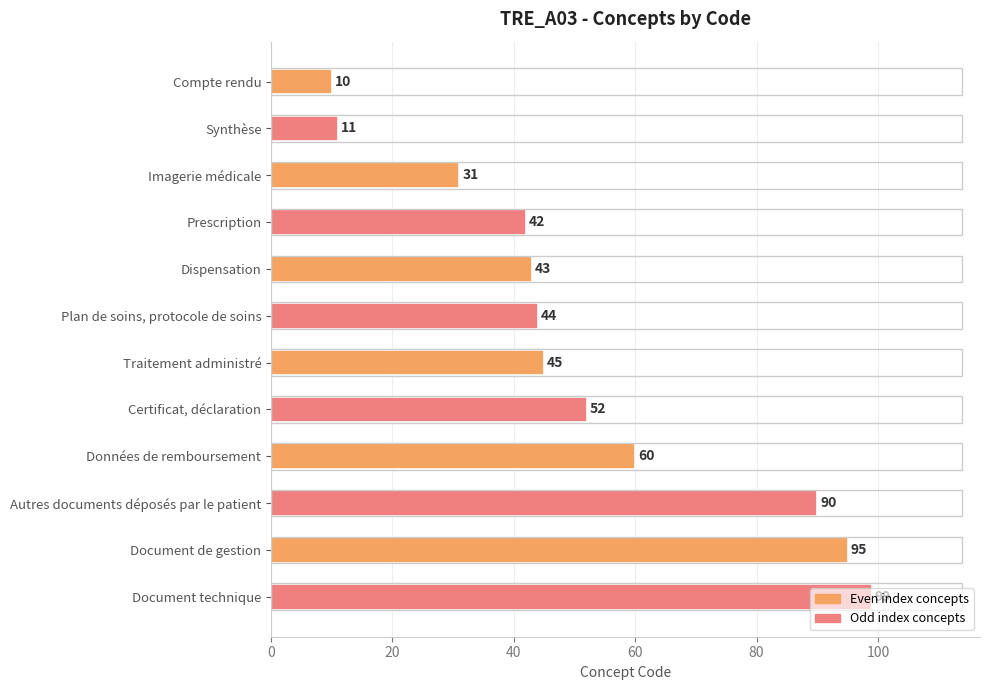

What is the ratio of the value at Plan de soins, protocole de soins to the value at Compte rendu?

4.4